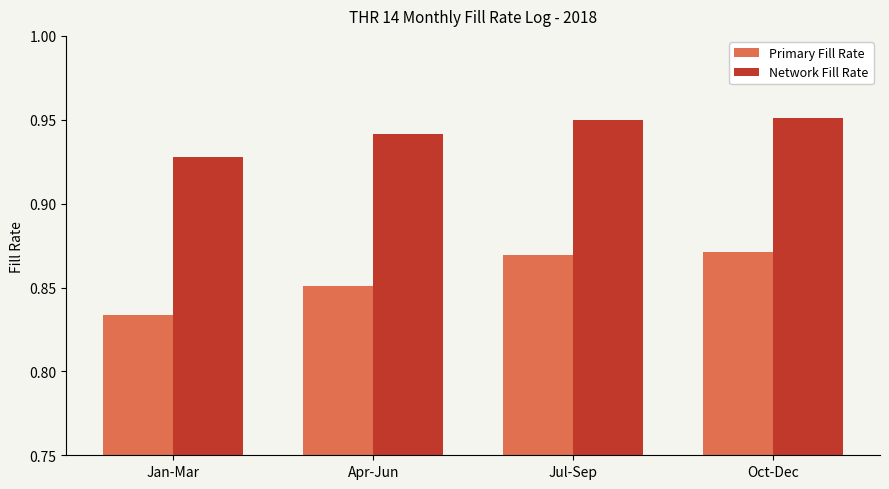

True or false: Network Fill Rate has a value of 1.5 at Jul-Sep.

False